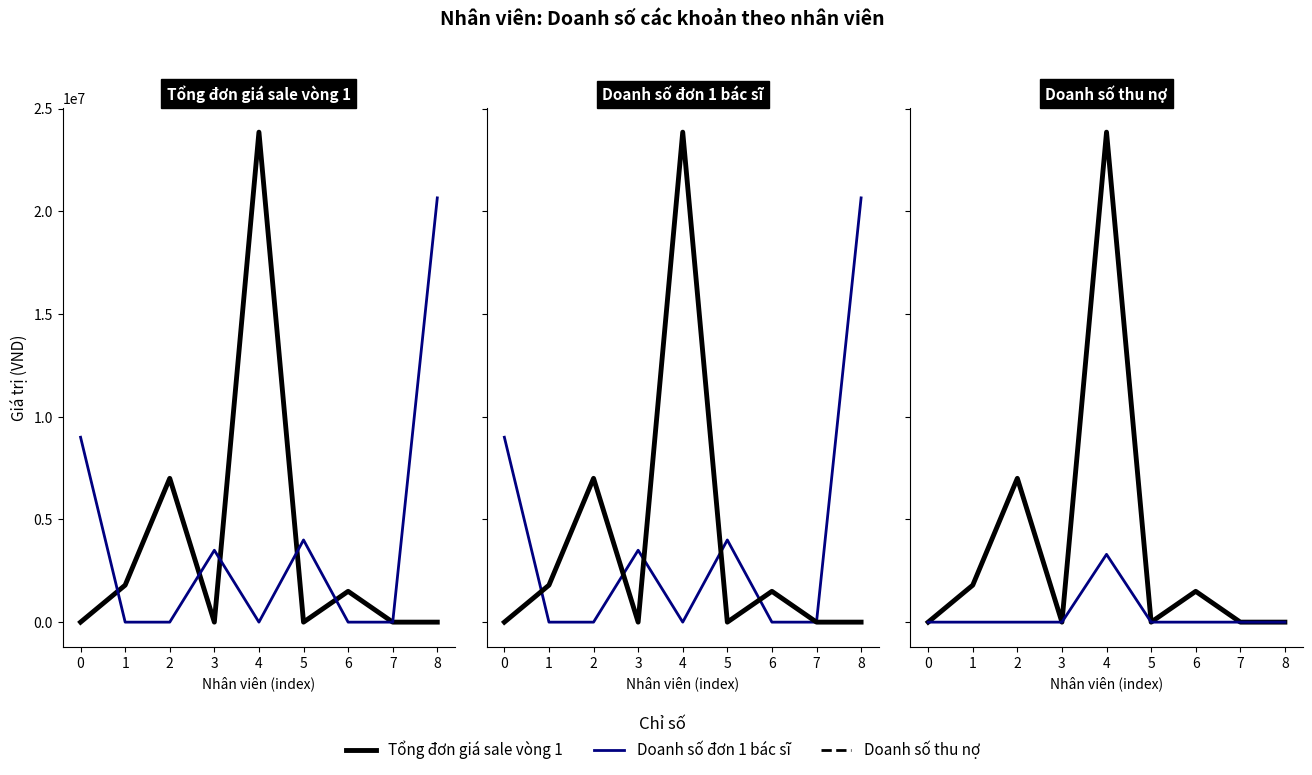

What is the average value of the Doanh số đơn 1 bác sĩ series?

4127778